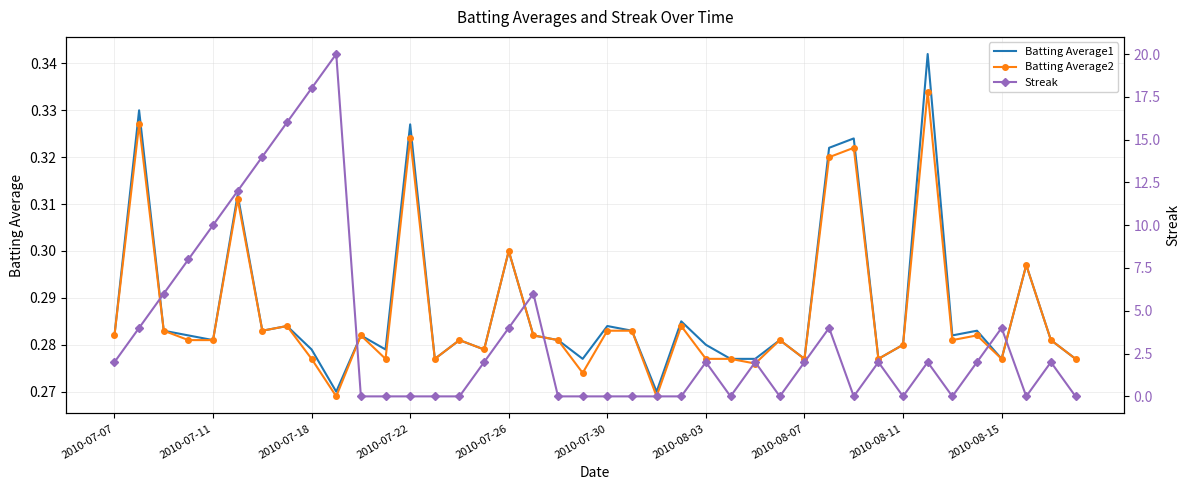

What is the highest value of the Batting Average1 series?

0.3